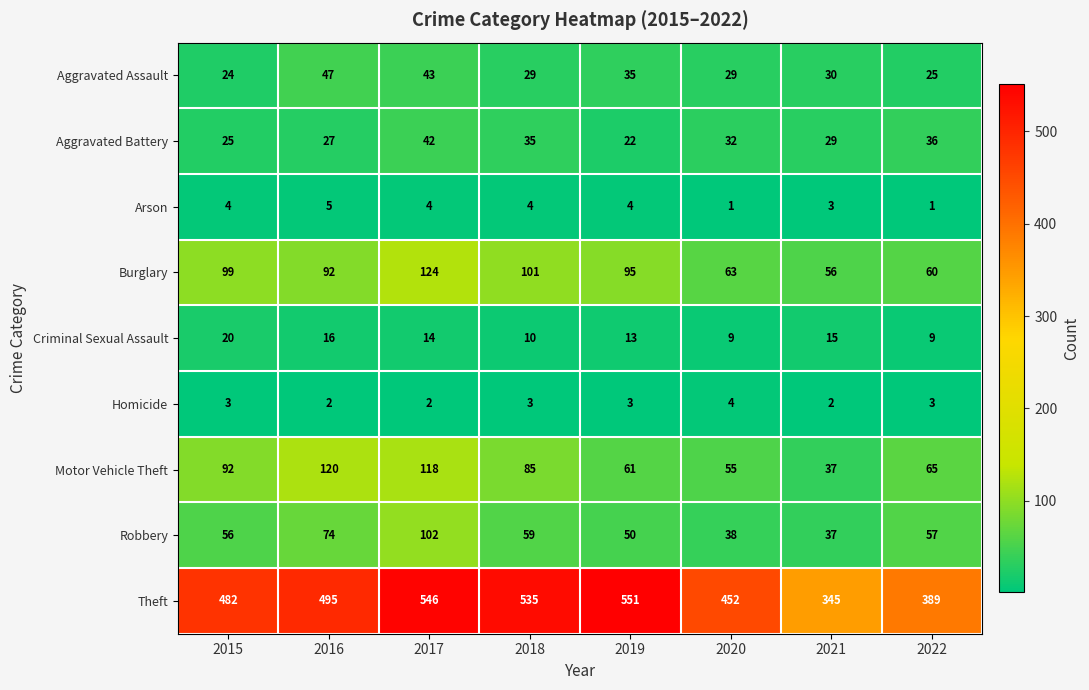

What is the difference between the highest and lowest values at 2021?

343